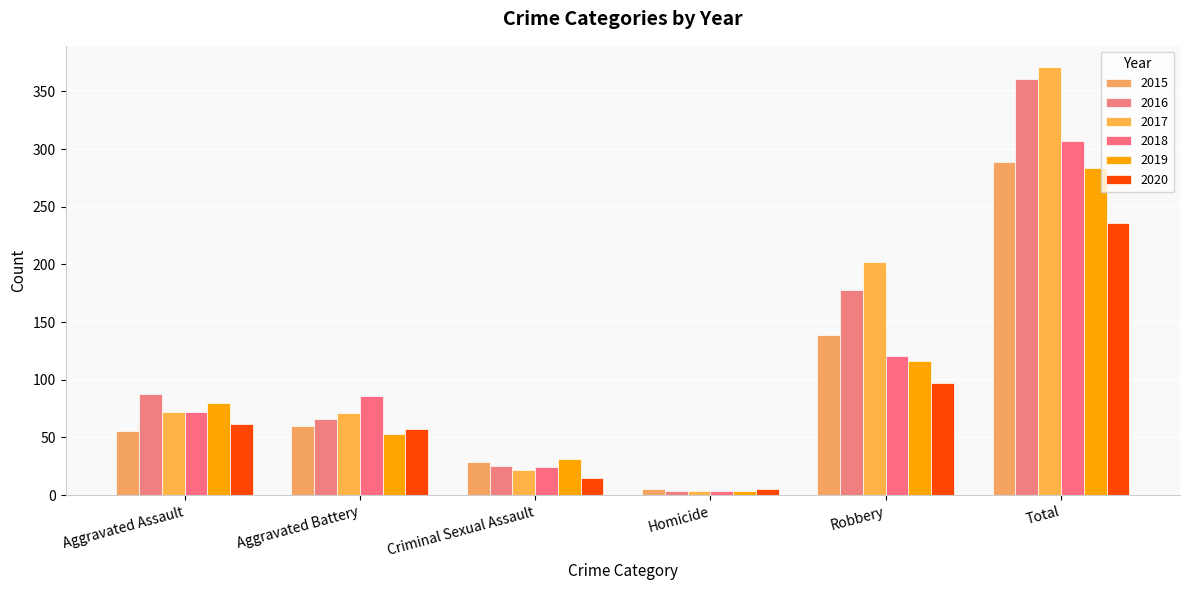

What is the label of the 6th bar from the right?

Aggravated Assault